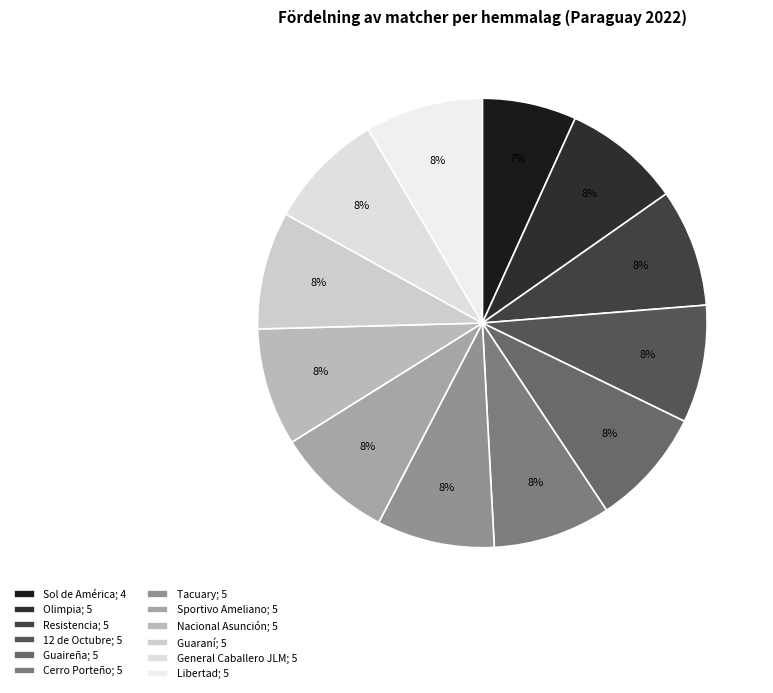

What is the change in value from Sol de América to Sportivo Ameliano?

+1